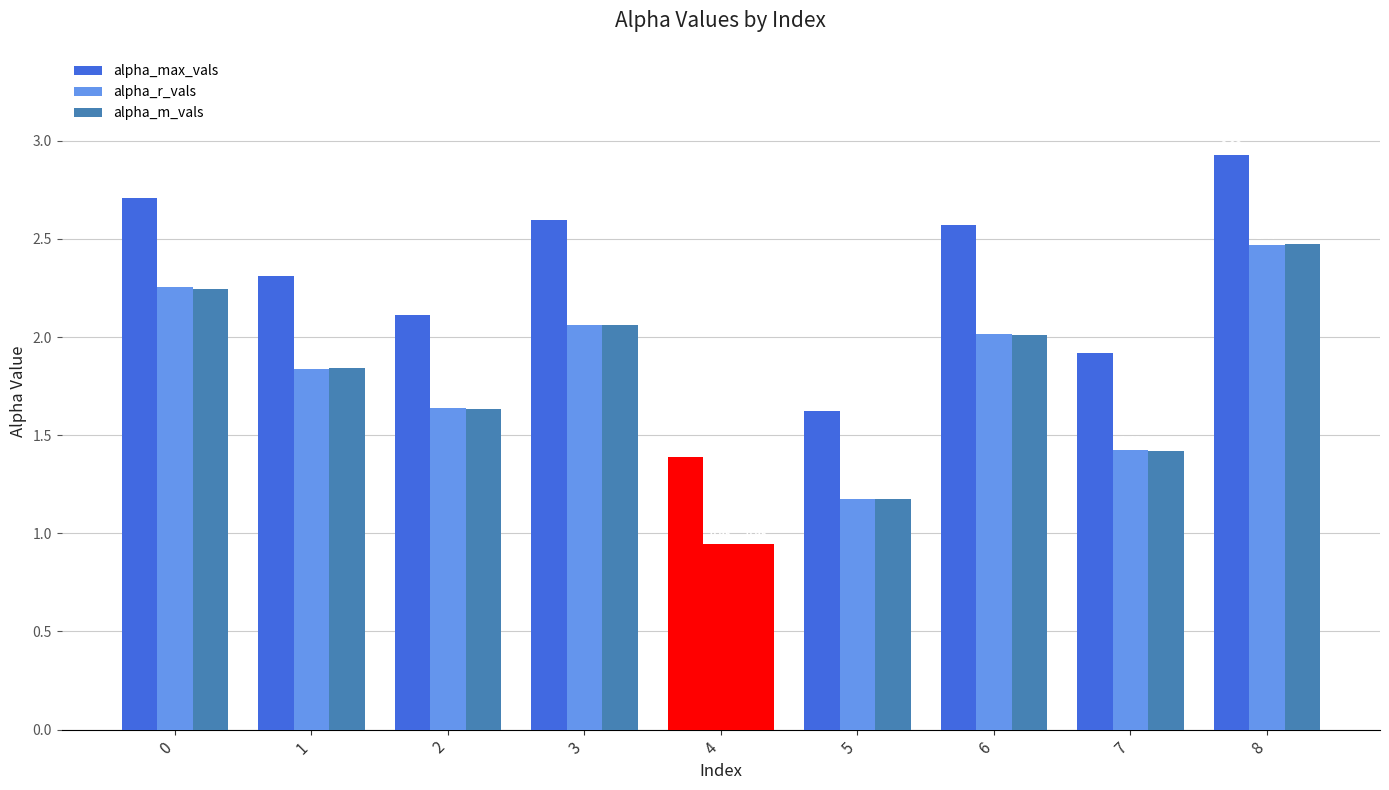

How many data points in alpha_m_vals are less than 1?

1